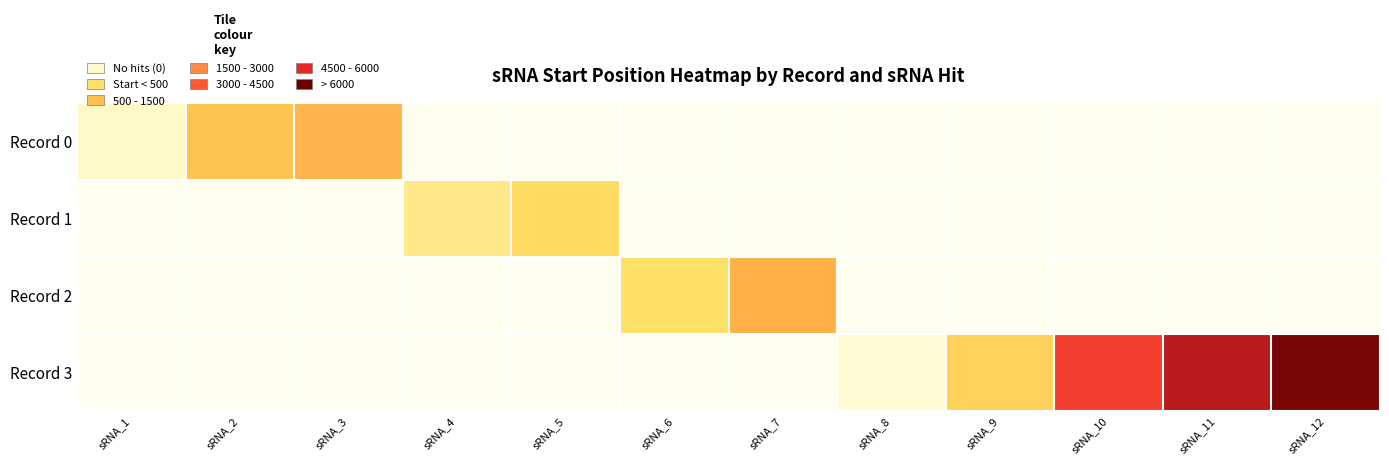

Reading left to right, transcribe all the data shown in this chart.

Record 0: sRNA_1=394	sRNA_2=1947	sRNA_3=2317	sRNA_4=0	sRNA_5=0	sRNA_6=0	sRNA_7=0	sRNA_8=0	sRNA_9=0	sRNA_10=0	sRNA_11=0	sRNA_12=0
Record 1: sRNA_1=0	sRNA_2=0	sRNA_3=0	sRNA_4=825	sRNA_5=1238	sRNA_6=0	sRNA_7=0	sRNA_8=0	sRNA_9=0	sRNA_10=0	sRNA_11=0	sRNA_12=0
Record 2: sRNA_1=0	sRNA_2=0	sRNA_3=0	sRNA_4=0	sRNA_5=0	sRNA_6=1052	sRNA_7=2414	sRNA_8=0	sRNA_9=0	sRNA_10=0	sRNA_11=0	sRNA_12=0
Record 3: sRNA_1=0	sRNA_2=0	sRNA_3=0	sRNA_4=0	sRNA_5=0	sRNA_6=0	sRNA_7=0	sRNA_8=283	sRNA_9=1487	sRNA_10=4613	sRNA_11=5923	sRNA_12=6798